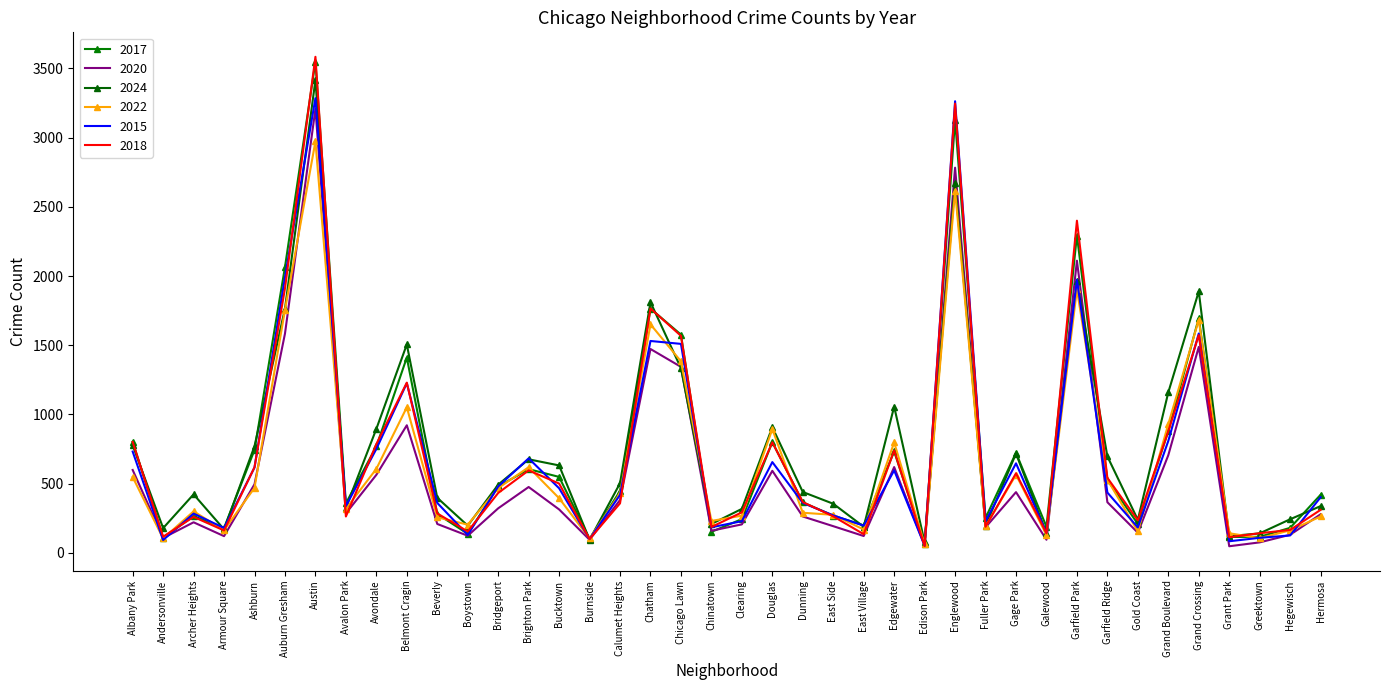

True or false: 2017 has more than 1 points higher than both neighbors.

True